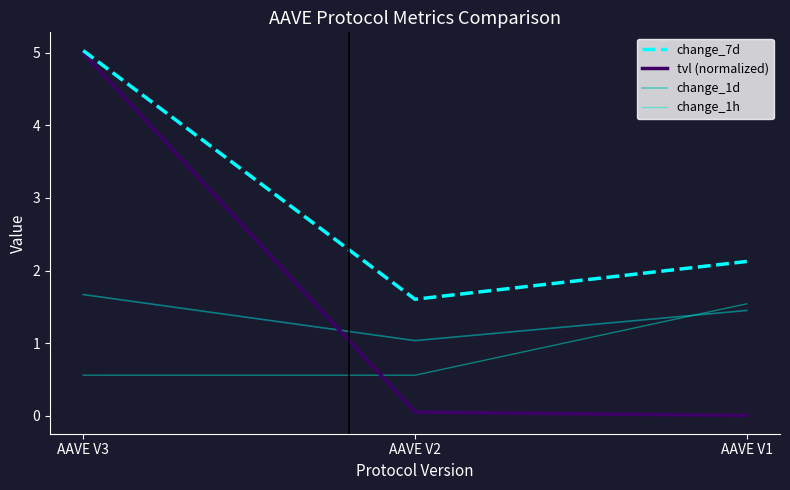

What is the spread (max minus min) of values at AAVE V3?

4.5